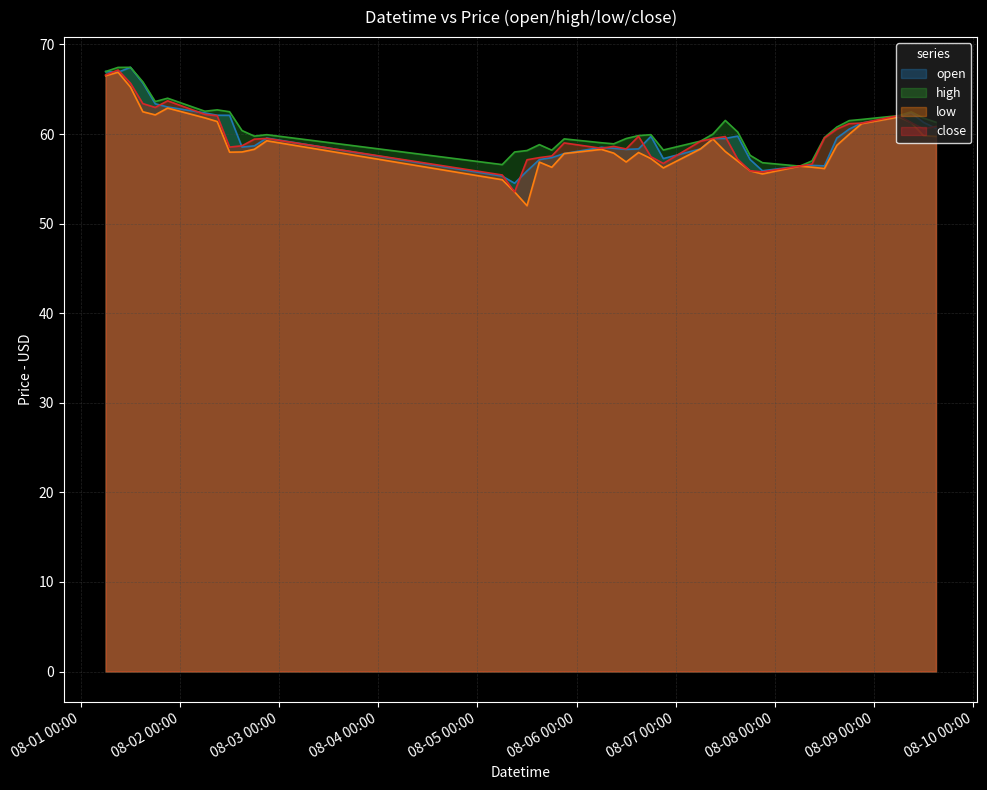

Which category has the highest value in the low series?

2024-08-01 09:00